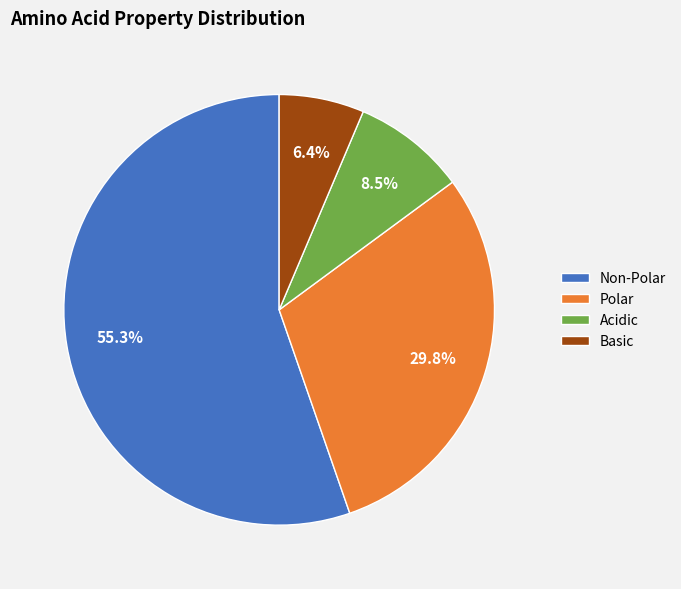

What is the largest slice in the pie chart?

Non-Polar